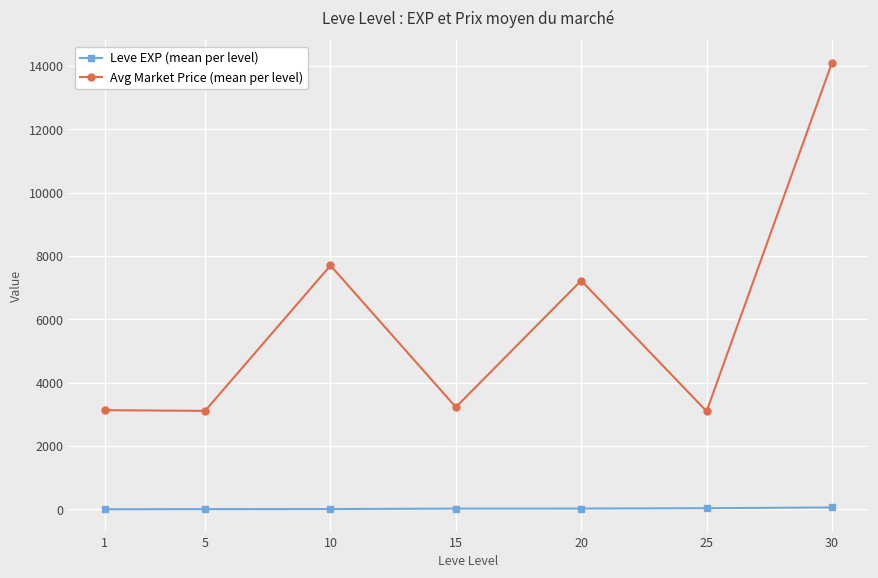

How many lines are shown in the chart?

2